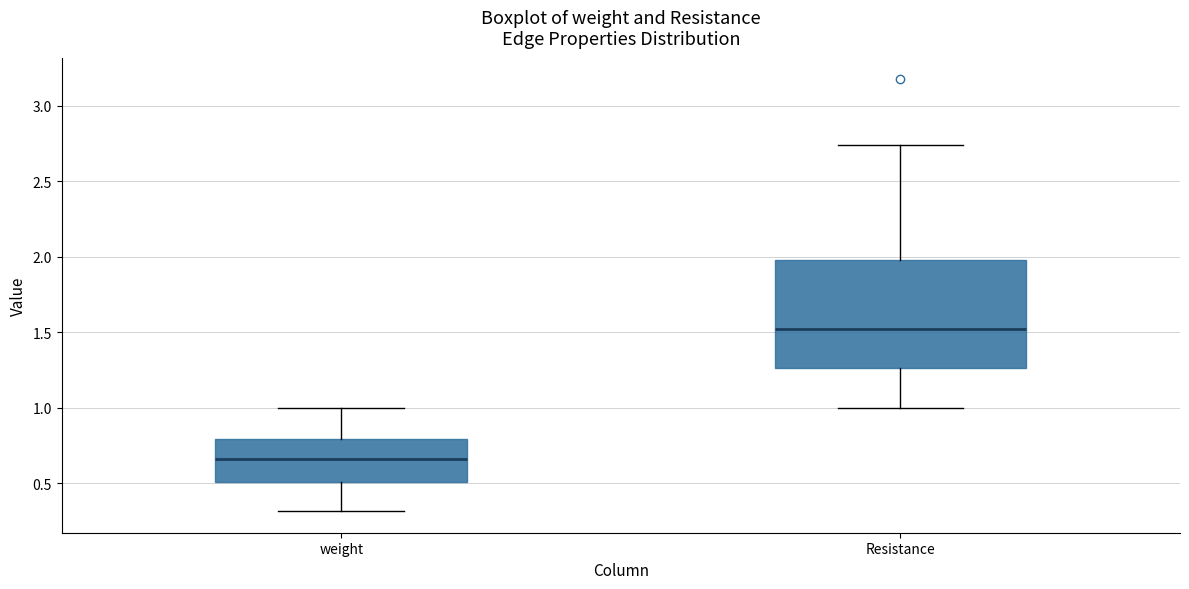

Where does the lower whisker of the box for Resistance end on the y-axis? The values are not printed on the chart, so give them approximately, as read against the axis.

1.00